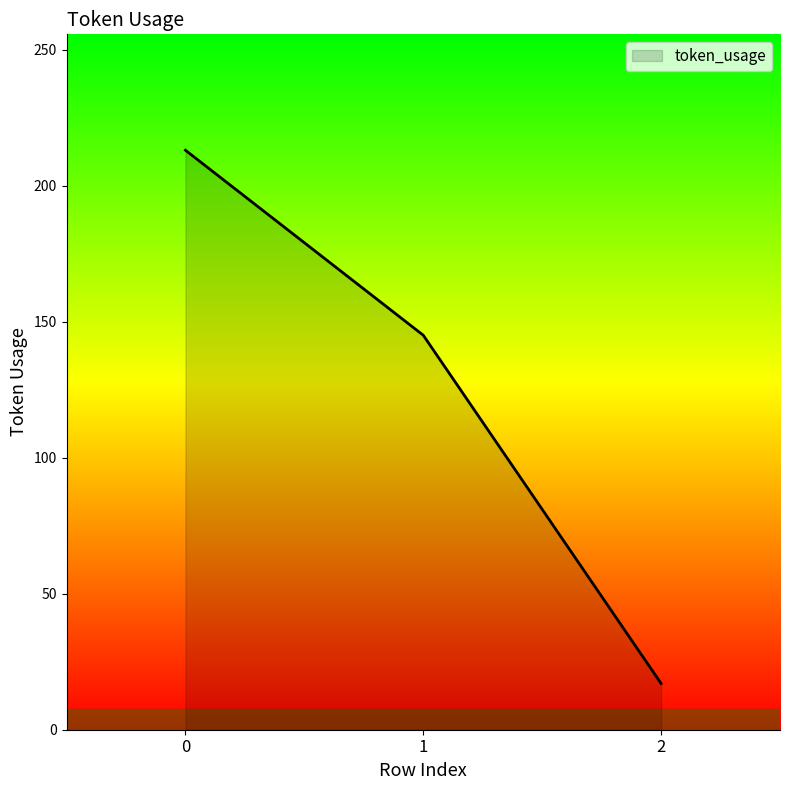

What is the minimum value shown in the chart?

17